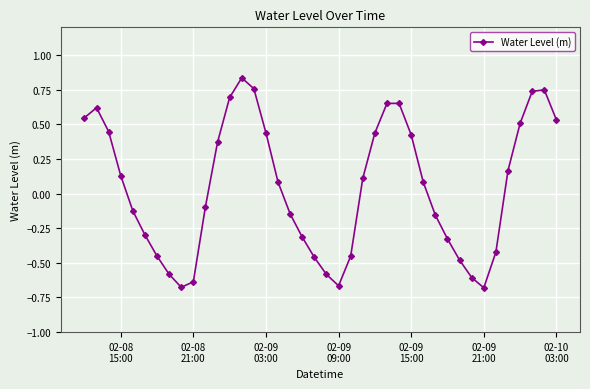

How many distinct data groups are displayed?

1